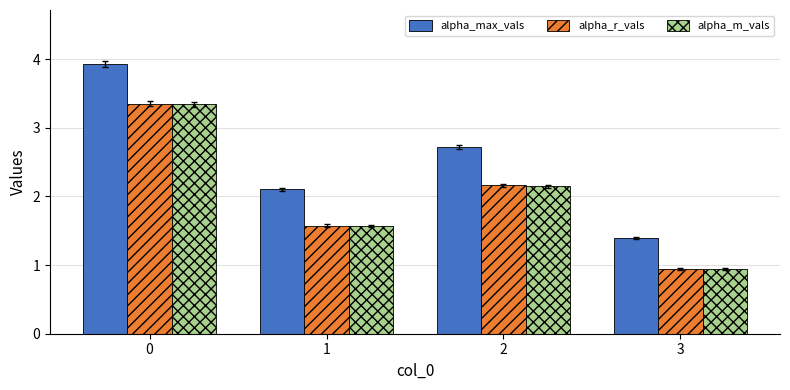

True or false: alpha_r_vals has a value of 0.3 at 3.

False